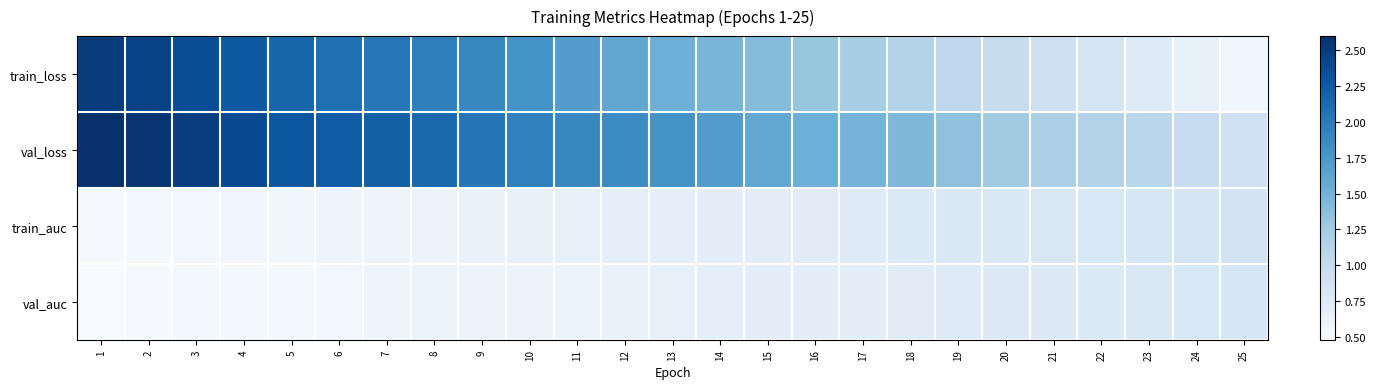

List the series in order of their peak value, lowest first.

val_auc, train_auc, train_loss, val_loss